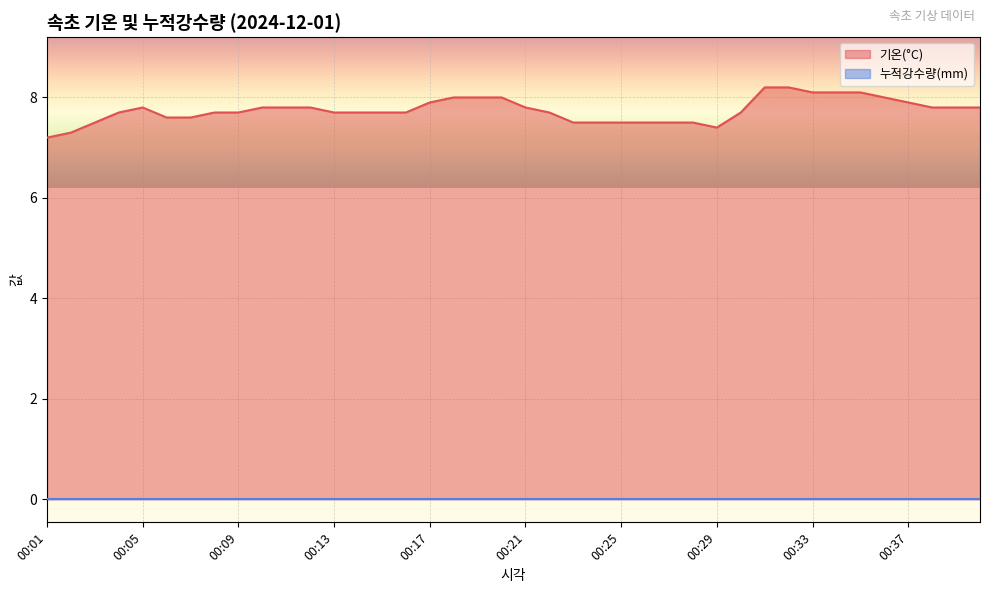

Rank the categories by value from highest to lowest.

00:31, 00:32, 00:33, 00:34, 00:35, 00:18, 00:19, 00:20, 00:36, 00:17, 00:37, 00:05, 00:10, 00:11, 00:12, 00:21, 00:38, 00:39, 00:40, 00:04, 00:08, 00:09, 00:13, 00:14, 00:15, 00:16, 00:22, 00:30, 00:06, 00:07, 00:03, 00:23, 00:24, 00:25, 00:26, 00:27, 00:28, 00:29, 00:02, 00:01